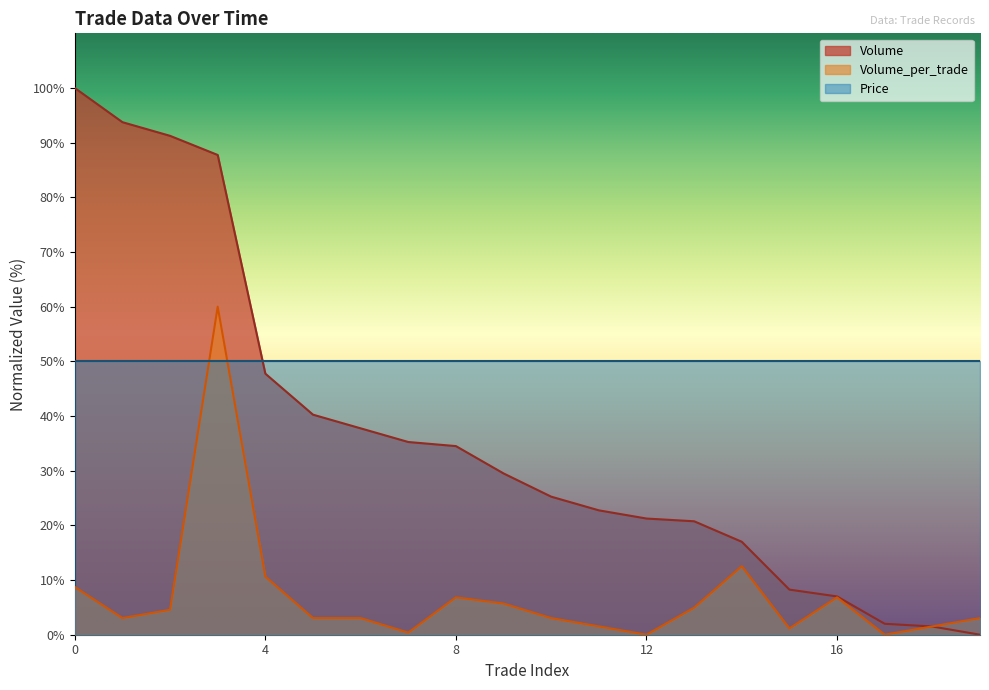

What is the difference between the second highest and minimum values in the Volume series?

93.8